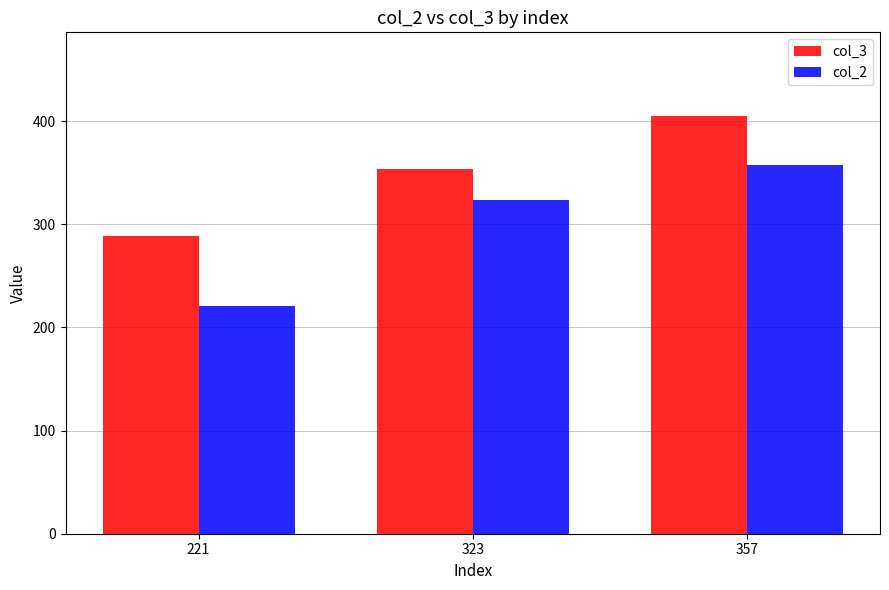

Which series has the largest total across all categories?

col_3